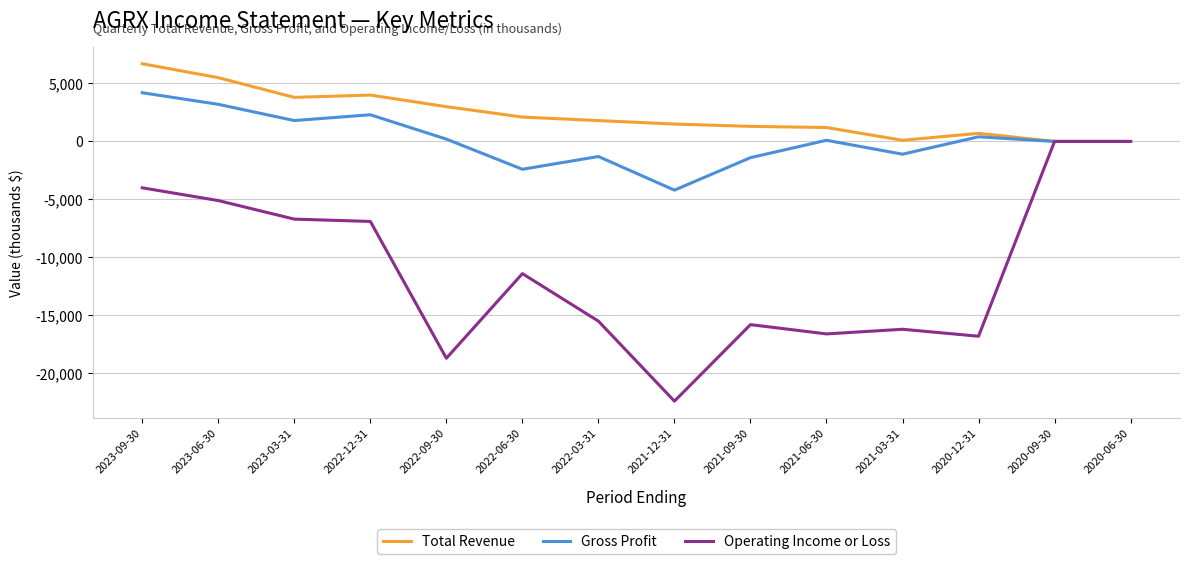

What position from the left is 2023-06-30?

2